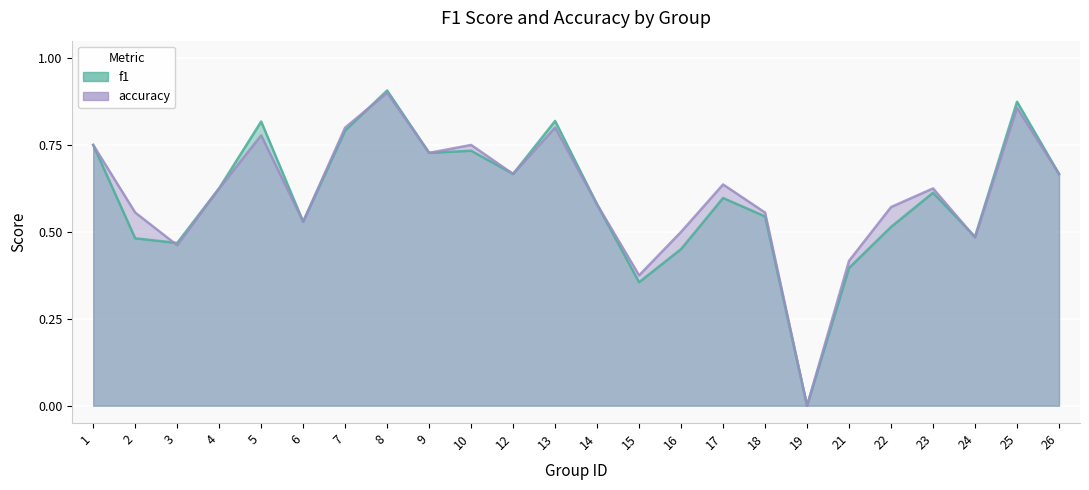

At which label does accuracy reach its minimum?

19